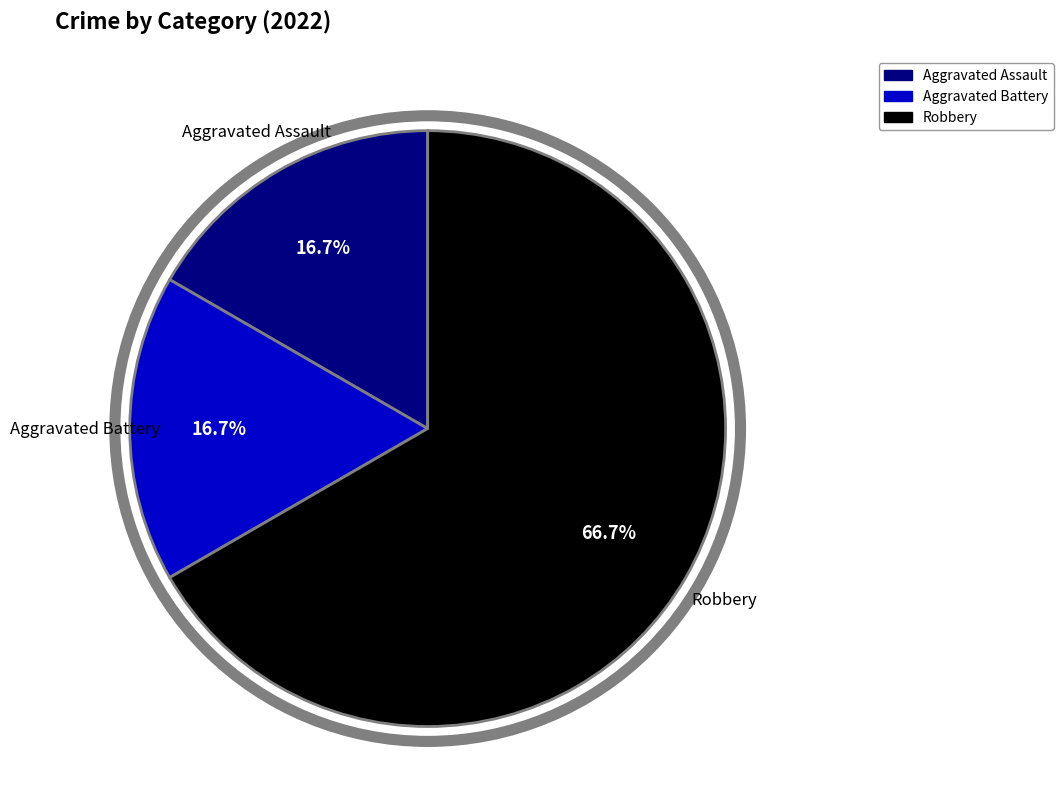

Does Aggravated Battery account for over 50% of the chart?

No